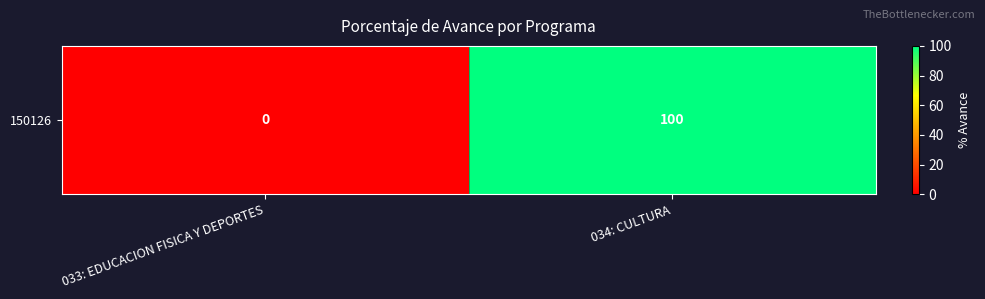

Is it true that the value at 033: EDUCACION FISICA Y DEPORTES is 69?

False